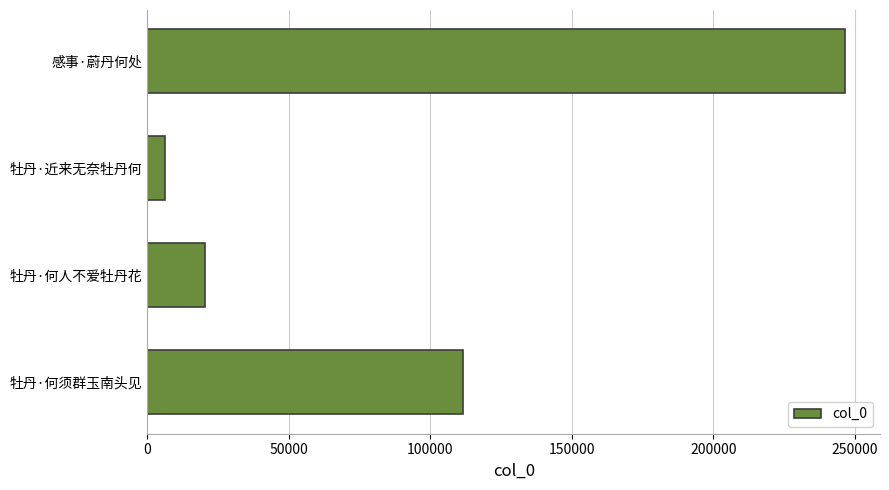

The value at 牡丹·何须群玉南头见 is 180150. True or false?

False